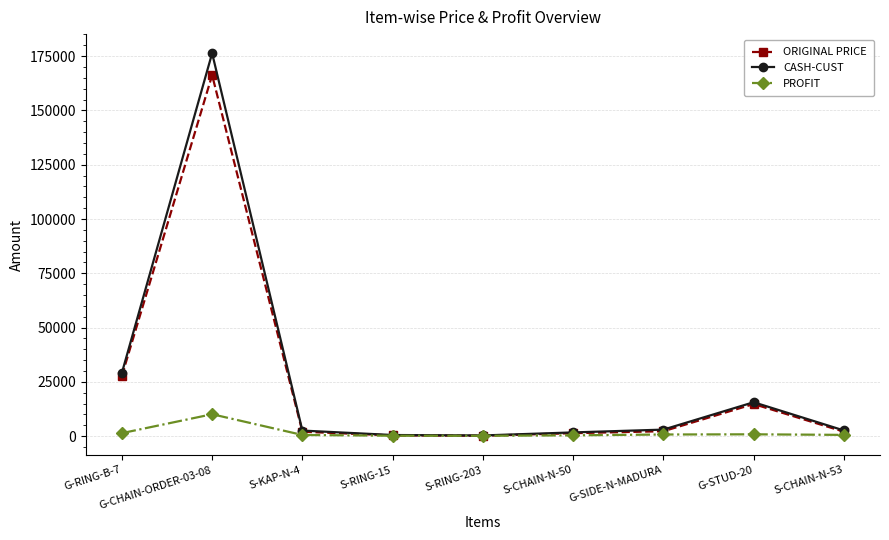

What is the difference between the maximum and minimum values in the CASH-CUST series?

176060.0